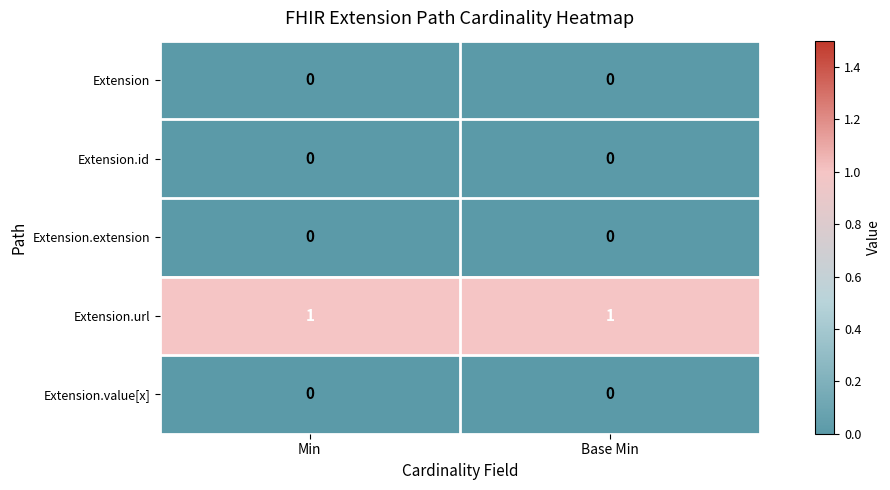

The value of Extension.url at Base Min is 2. True or false?

False